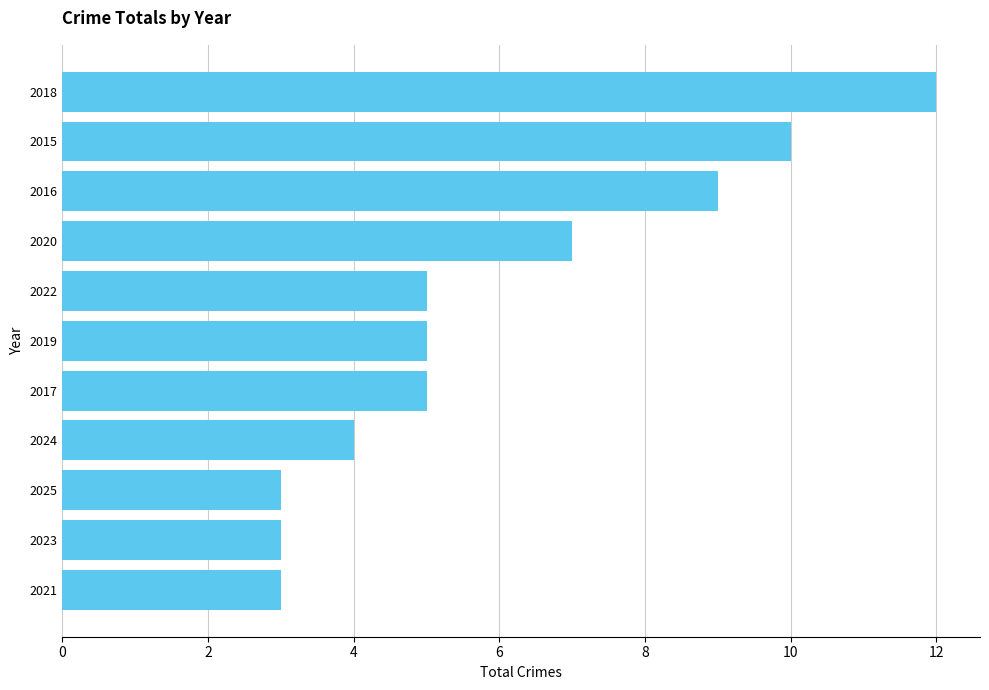

Which has a higher value, 2018 or 2022?

2018